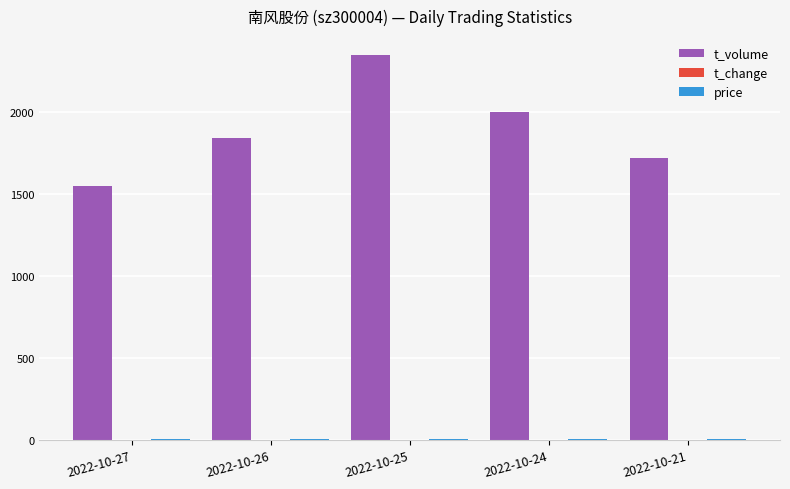

What is the sum of all t_volume values?

9443.0